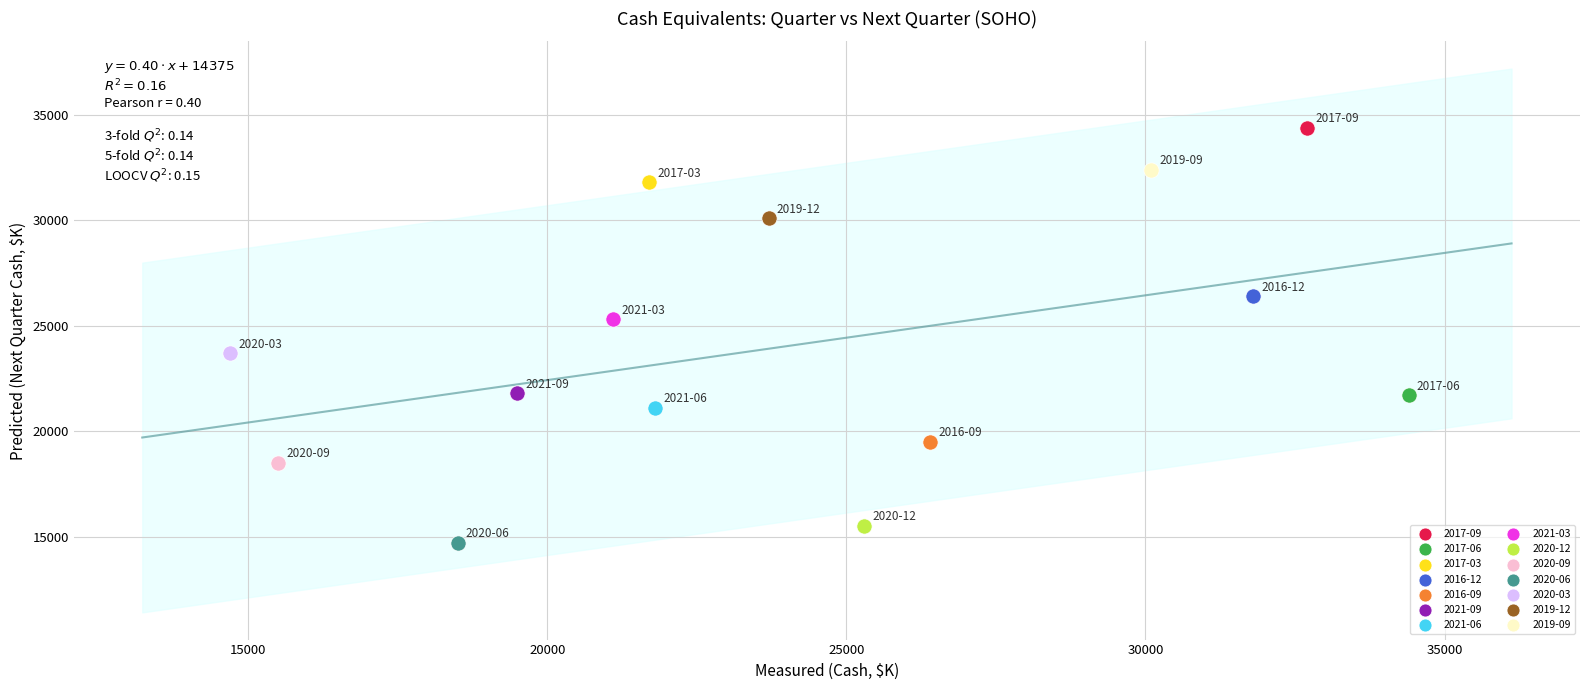

What are all the series names shown in the legend?

2017-09, 2017-06, 2017-03, 2016-12, 2016-09, 2021-09, 2021-06, 2021-03, 2020-12, 2020-09, 2020-06, 2020-03, 2019-12, 2019-09